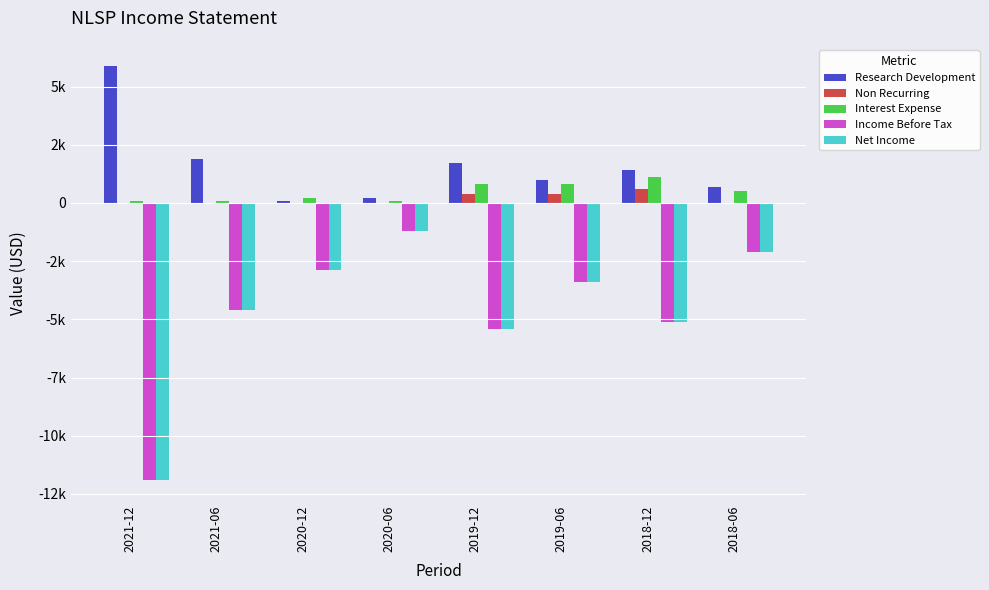

Are the bars grouped side by side (vs. stacked)?

Yes